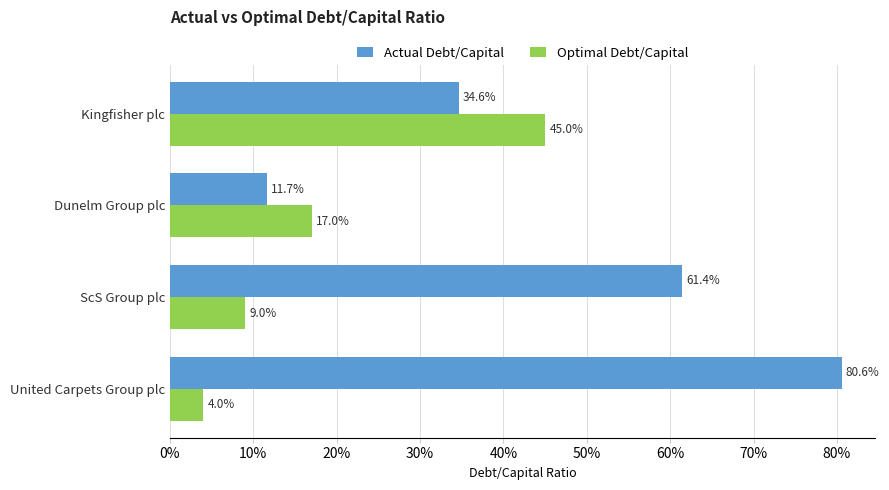

What are all the series names shown in the legend?

Actual Debt/Capital, Optimal Debt/Capital